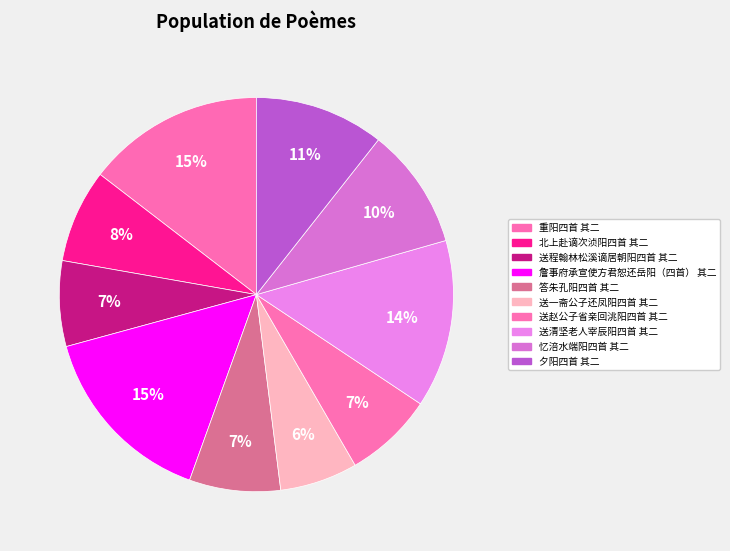

To the nearest percent, what is the combined percentage of 詹事府承宣使方君恕还岳阳（四首） 其二 and 送程翰林松溪谪居朝阳四首 其二?

22%